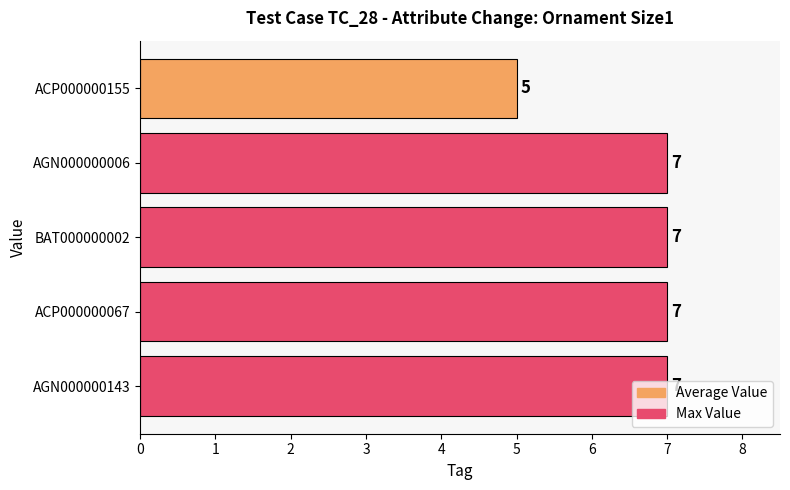

Count the values in the range 7 to 8.

4